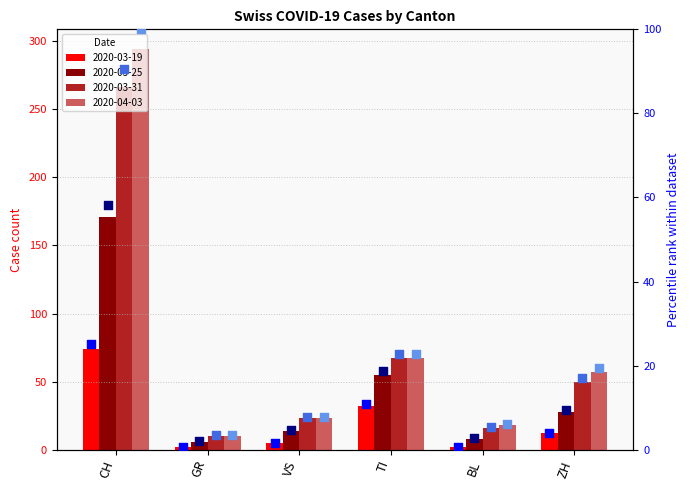

Which series has the largest total across all categories?

2020-04-03 %ile